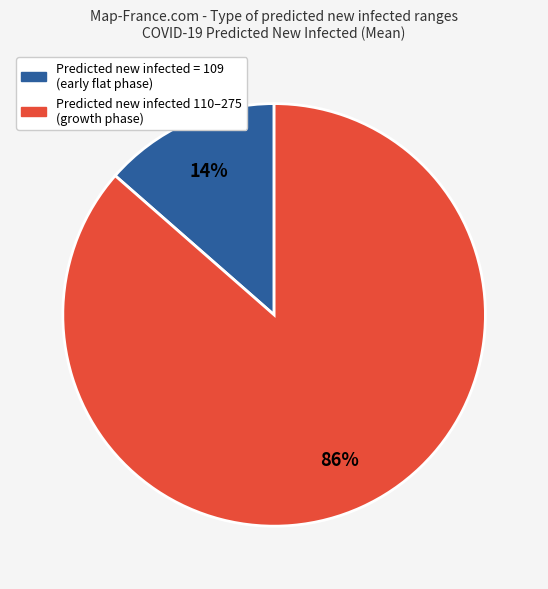

To the nearest percent, what is the average slice percentage?

50%